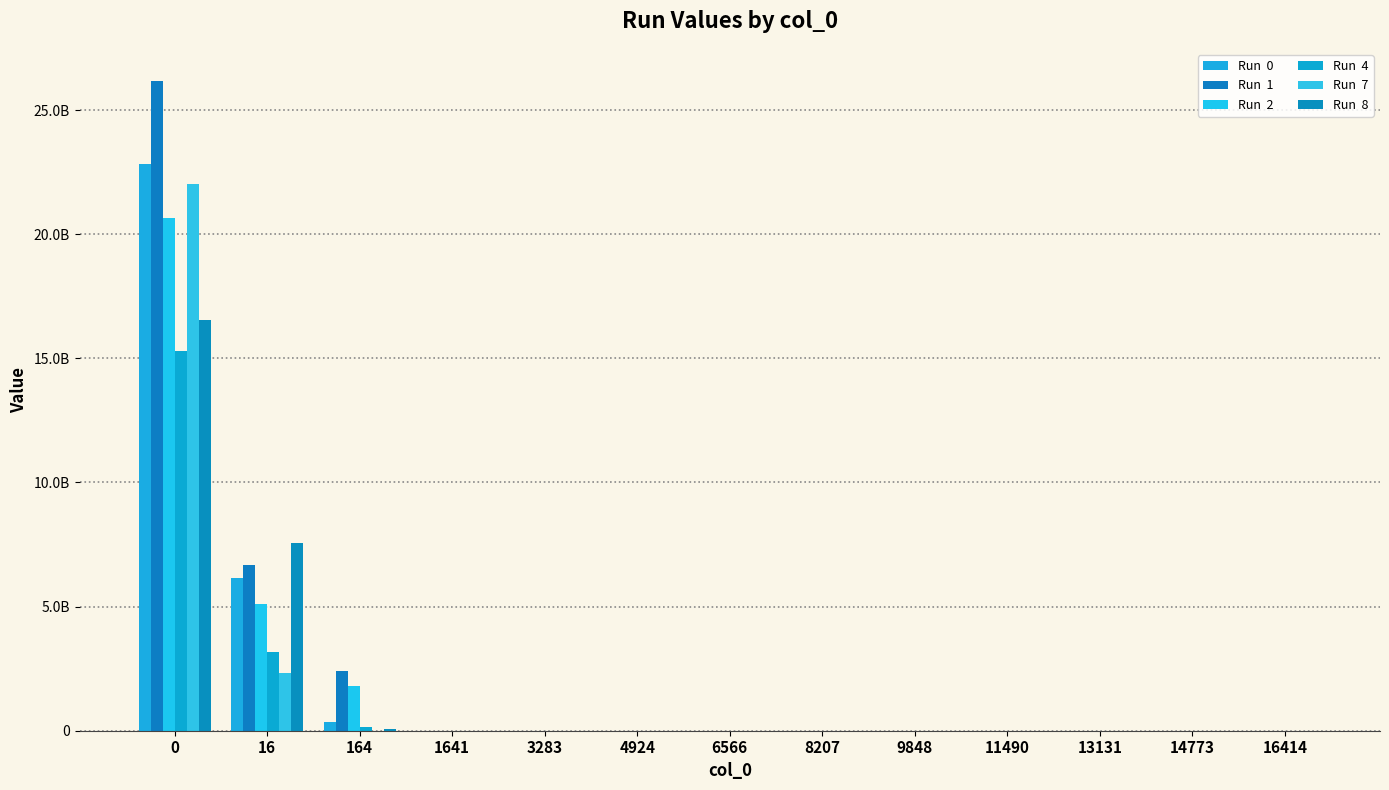

True or false: Run  4 has a value of 1797.1 at 8207.

False